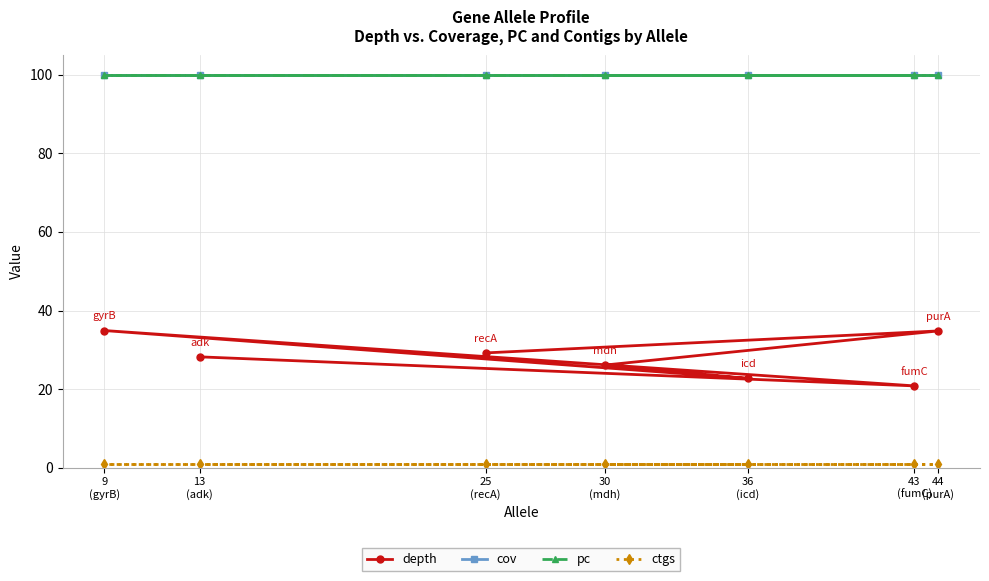

What is the sum of all cov values?

700.0